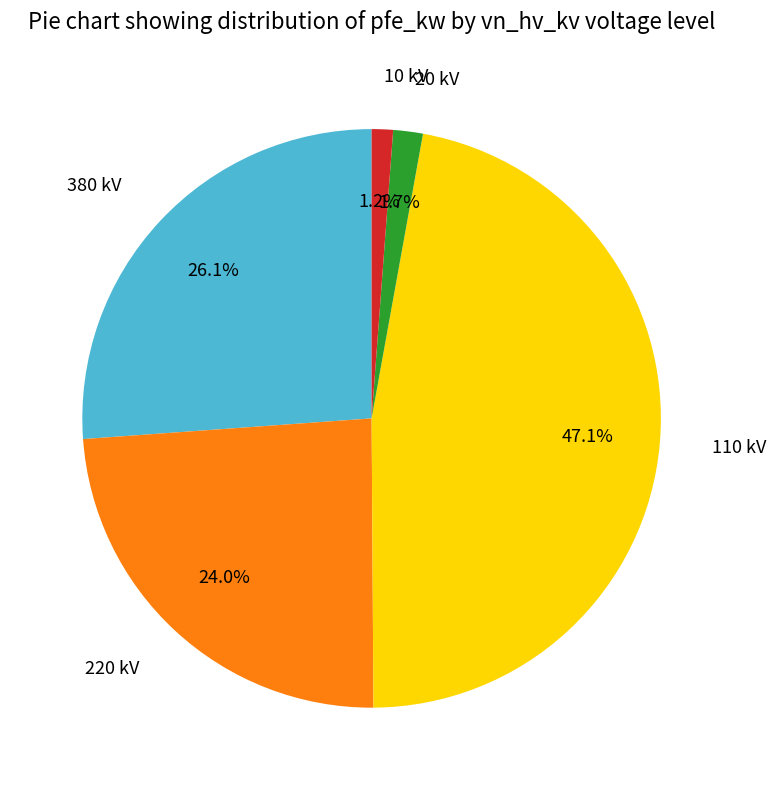

Is there any slice that represents more than half of the pie?

No